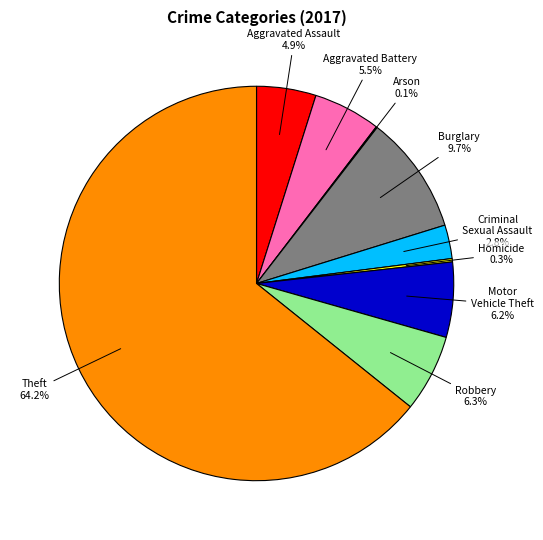

What percentage do Aggravated Battery and Criminal Sexual Assault together represent?

8.3%